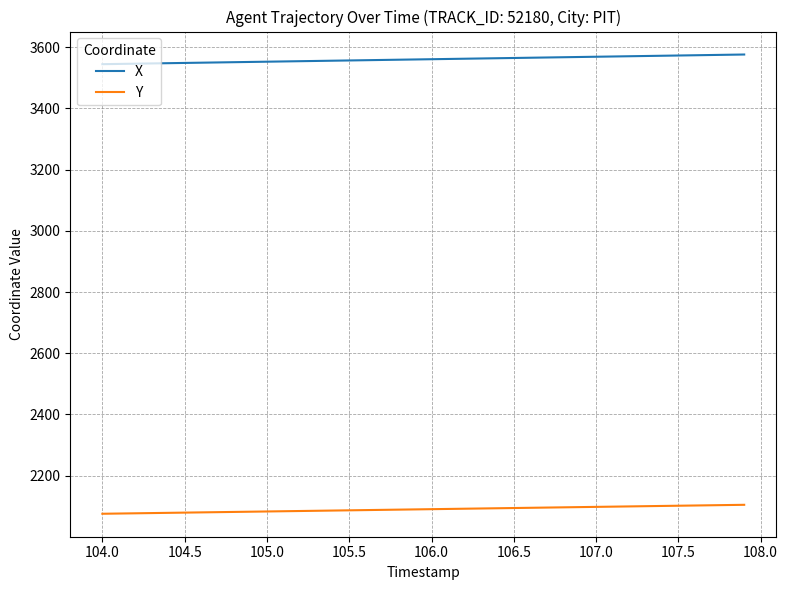

Does the chart display data point markers on the line(s)?

No